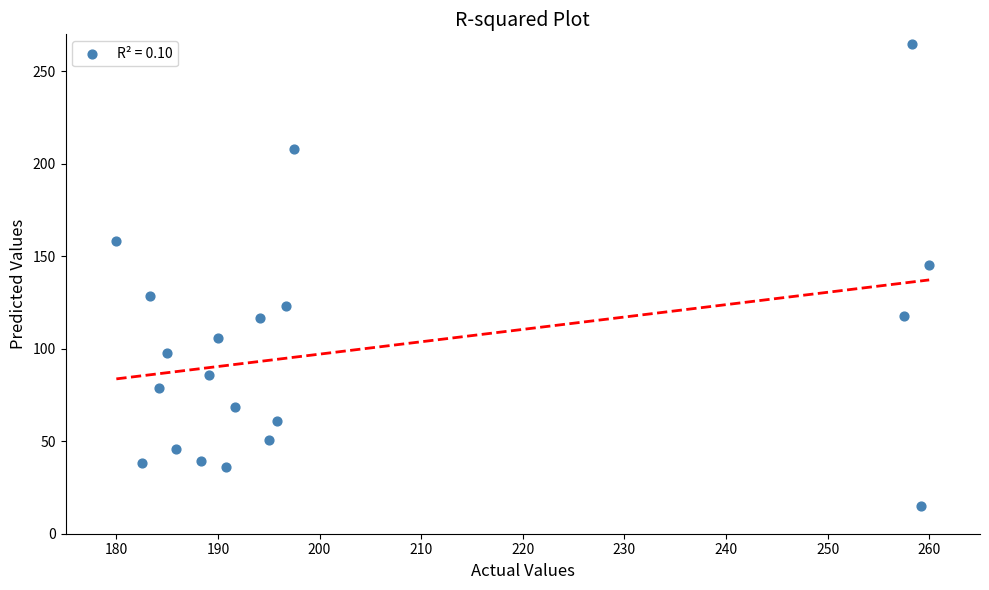

What is the range of Y values (max minus min)?

250.0